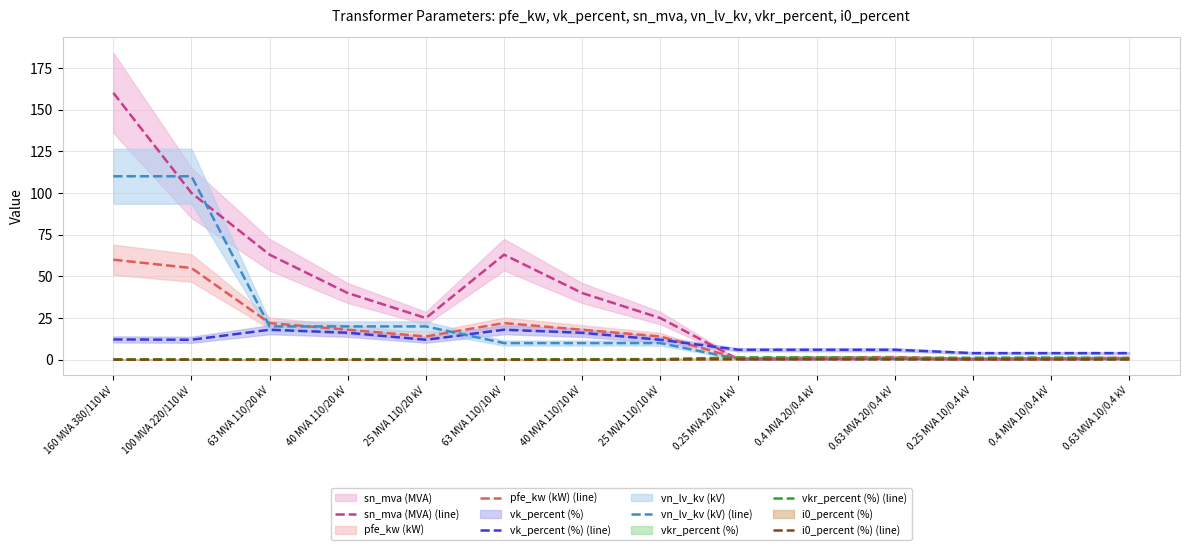

True or false: i0_percent (%) (line) has a value of 0.1 at 0.4 MVA 20/0.4 kV.

False